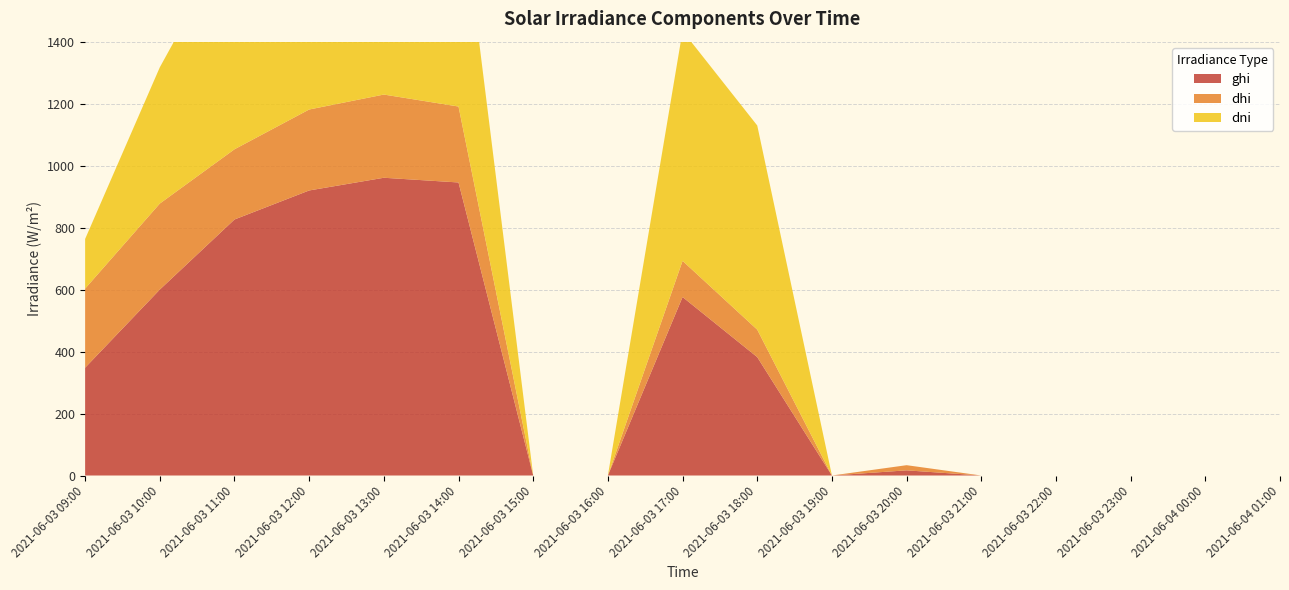

Reading left to right, what are all the values shown in this chart?

ghi: 347.9	600.0	826.1	919.8	960.8	945.6	0.0	0.0	576.0	382.1	0.0	16.6	0.0	0.0	0.0	0.0	0.0
dhi: 255.2	277.5	226.6	261.2	268.5	245.1	0.0	0.0	116.6	88.6	0.0	16.6	0.0	0.0	0.0	0.0	0.0
dni: 160.2	439.7	702.0	706.2	718.6	741.7	0.0	0.0	742.2	658.8	0.0	0.0	0.0	0.0	0.0	0.0	0.0